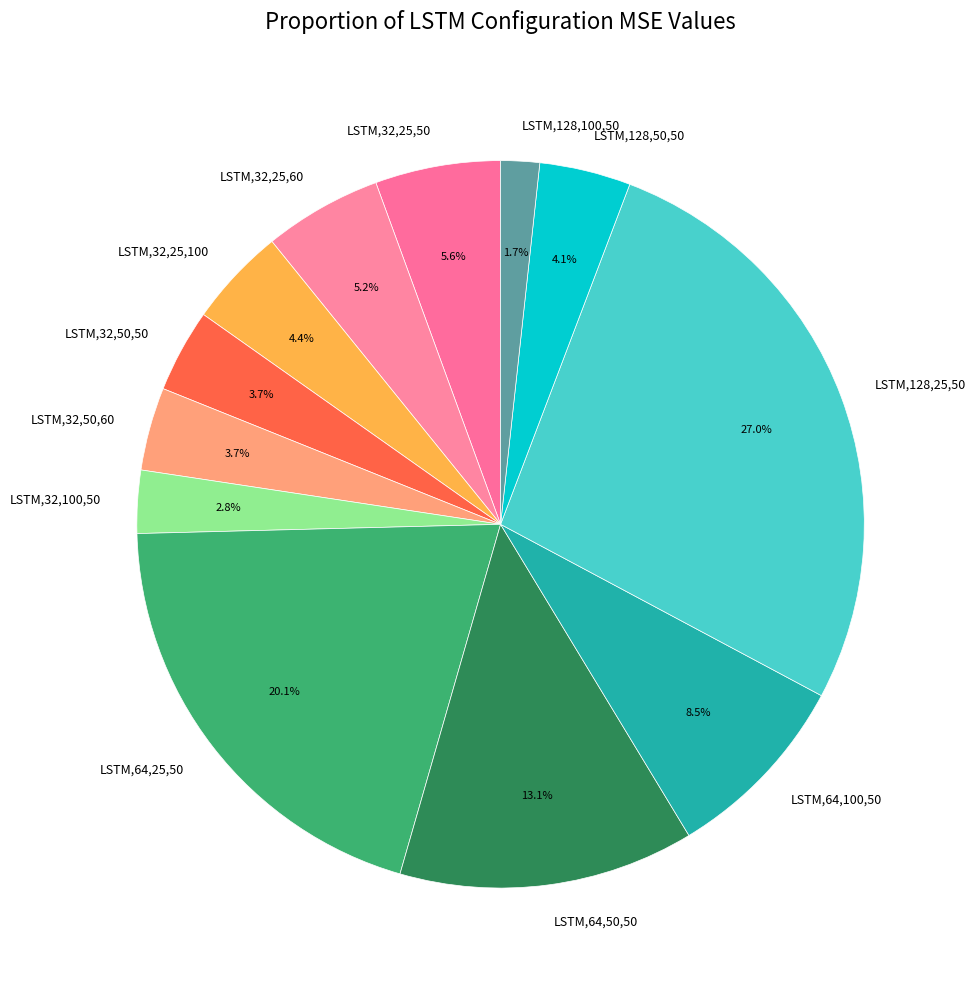

What percentage is the LSTM,128,50,50 slice, to the nearest percent?

4%